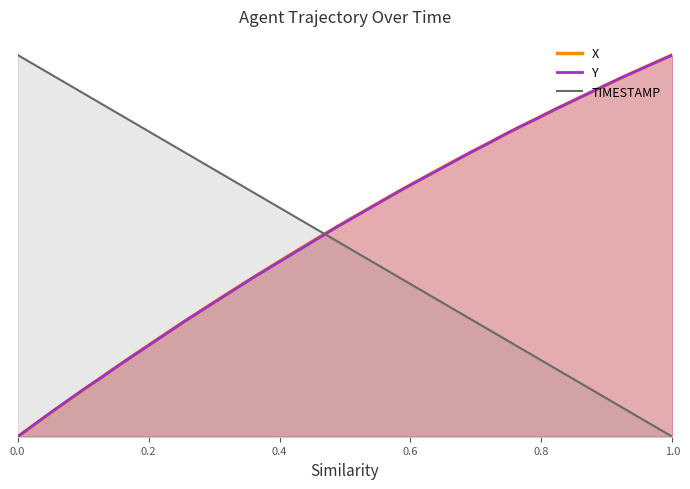

True or false: X has a value of 0.2 at 0.1.

False